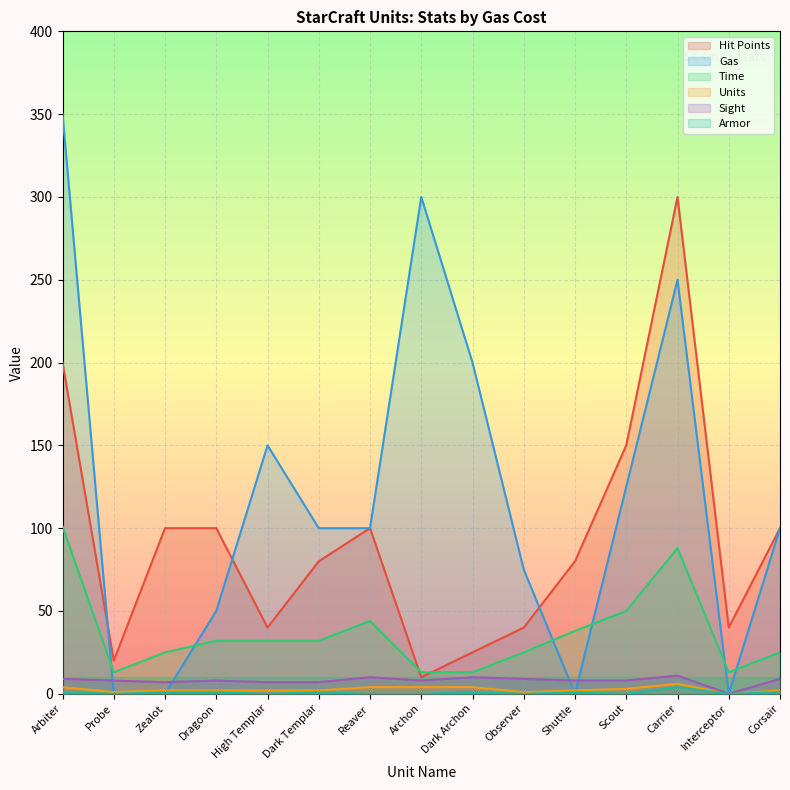

How many interior local valleys does the Units series have?

3